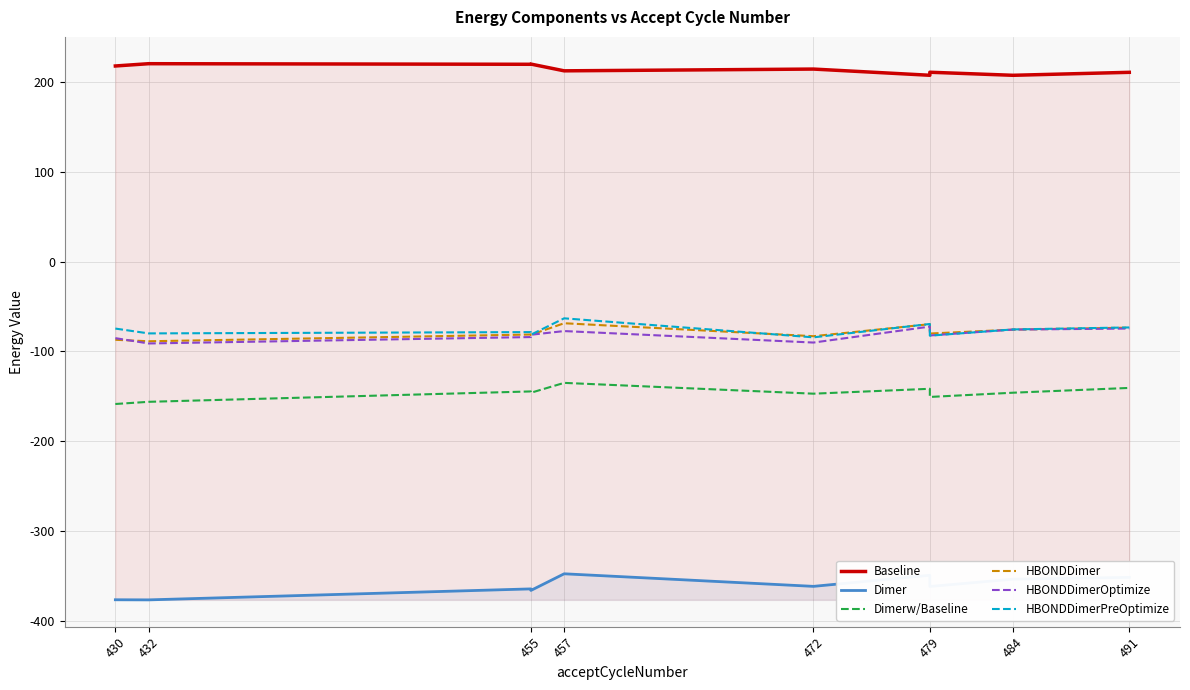

The value of Dimer at 455 is -611.9. True or false?

False